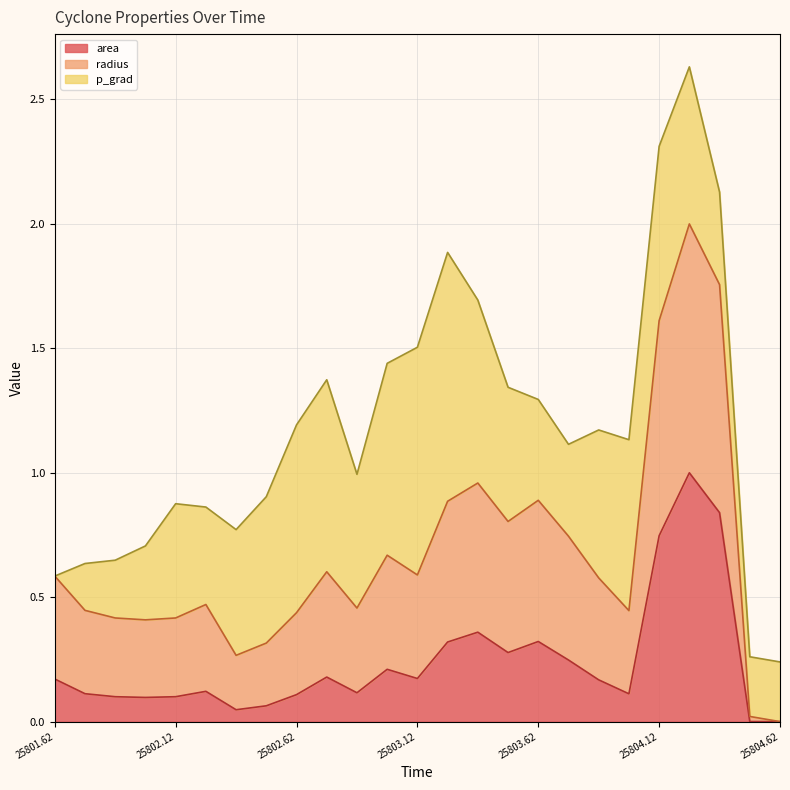

At which category is the sum across all series the highest?

25804.25